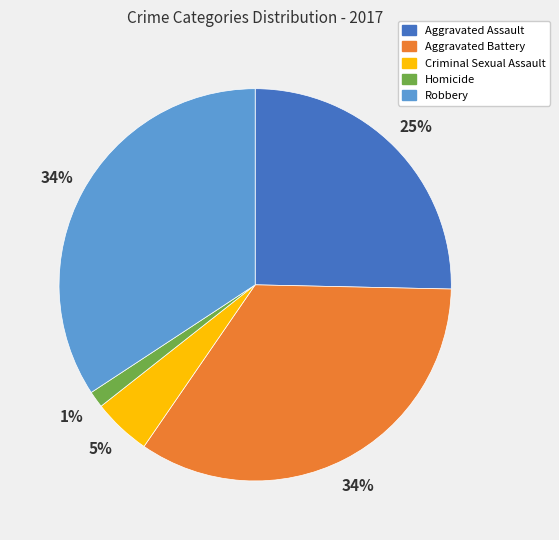

Is Homicide the majority of the pie?

No